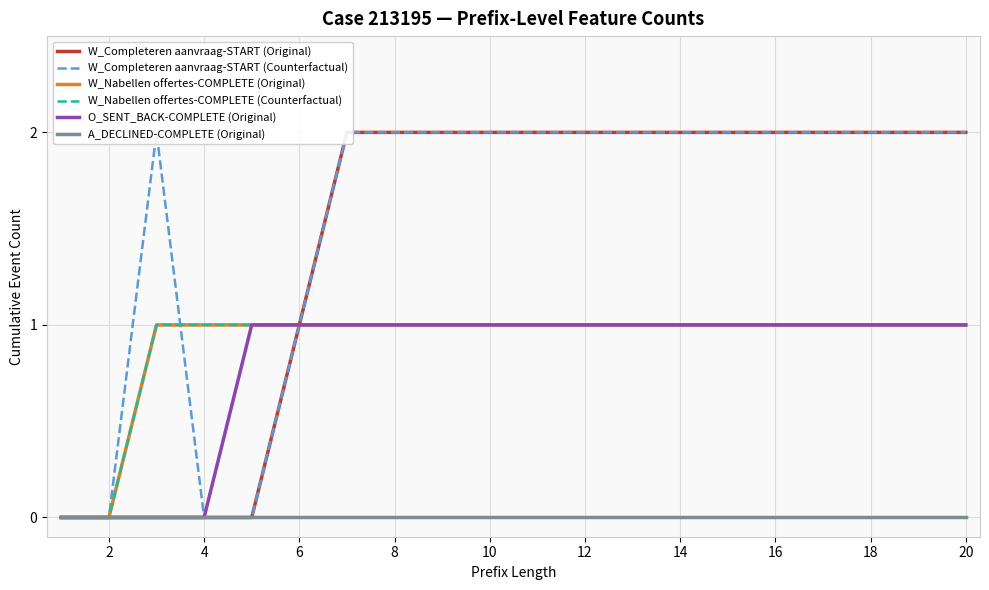

True or false: W_Nabellen offertes-COMPLETE (Counterfactual) and W_Completeren aanvraag-START (Counterfactual) intersect in this chart.

True